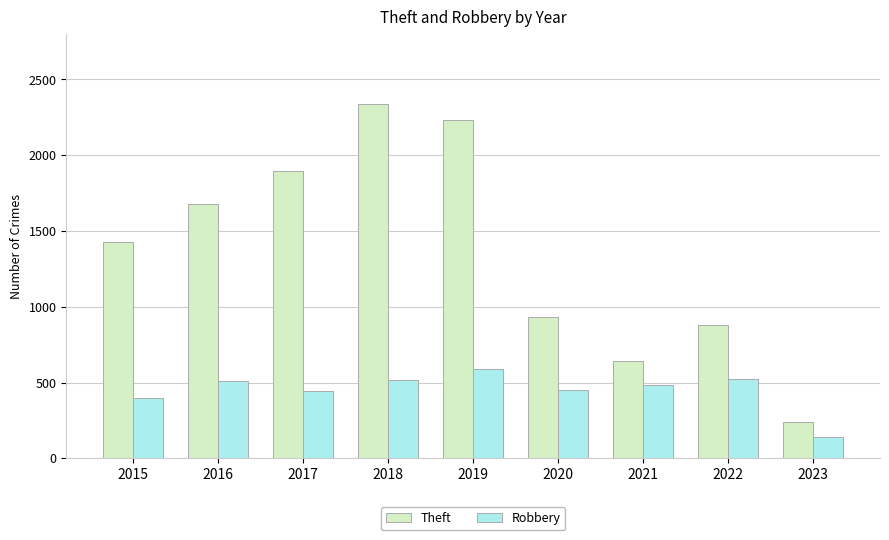

Is the value of Theft at 2017 greater than the value of Robbery at 2023?

Yes